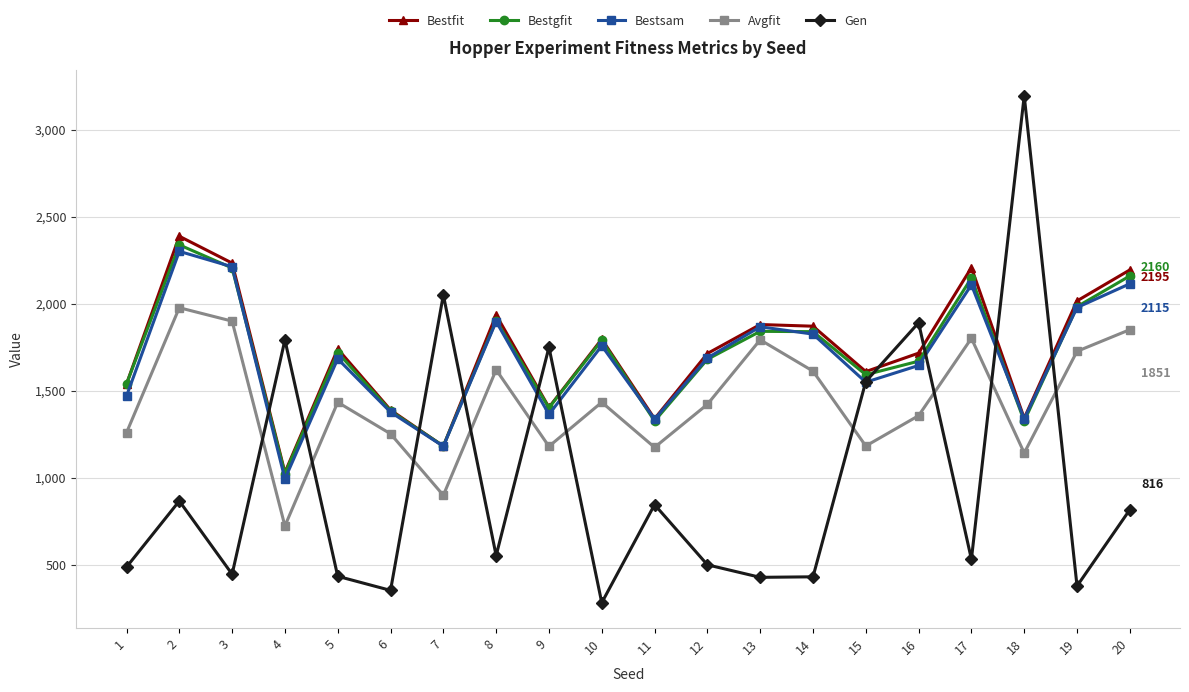

Is it true that Avgfit equals 2352.2 at 5?

False